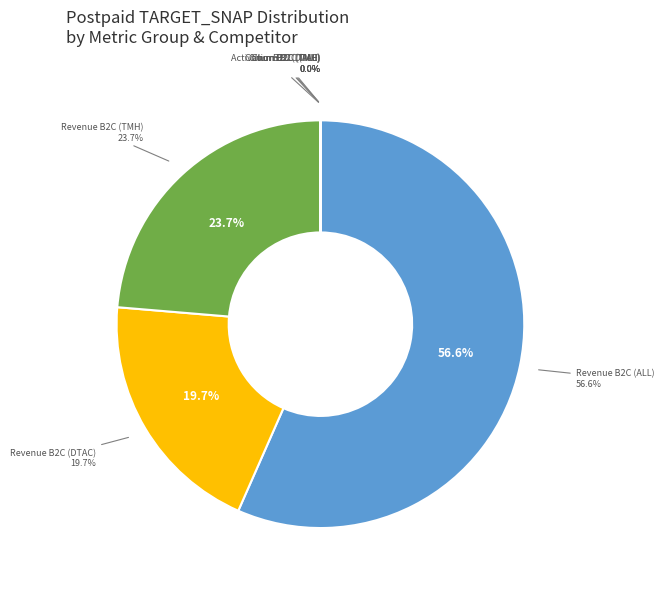

Between Postpaid Churn B2C (ALL) and Postpaid Revenue B2C (TMH), which is larger?

Postpaid Revenue B2C (TMH)